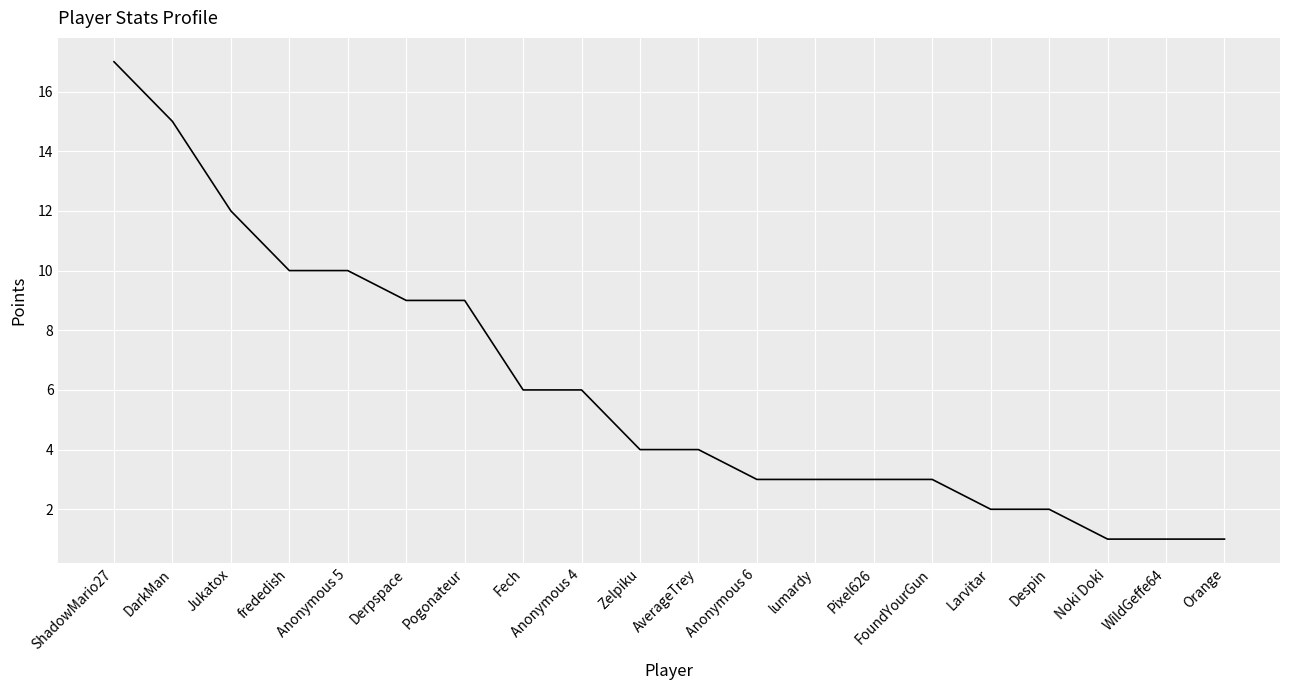

True or false: the data shows 6 at Anonymous 4.

True